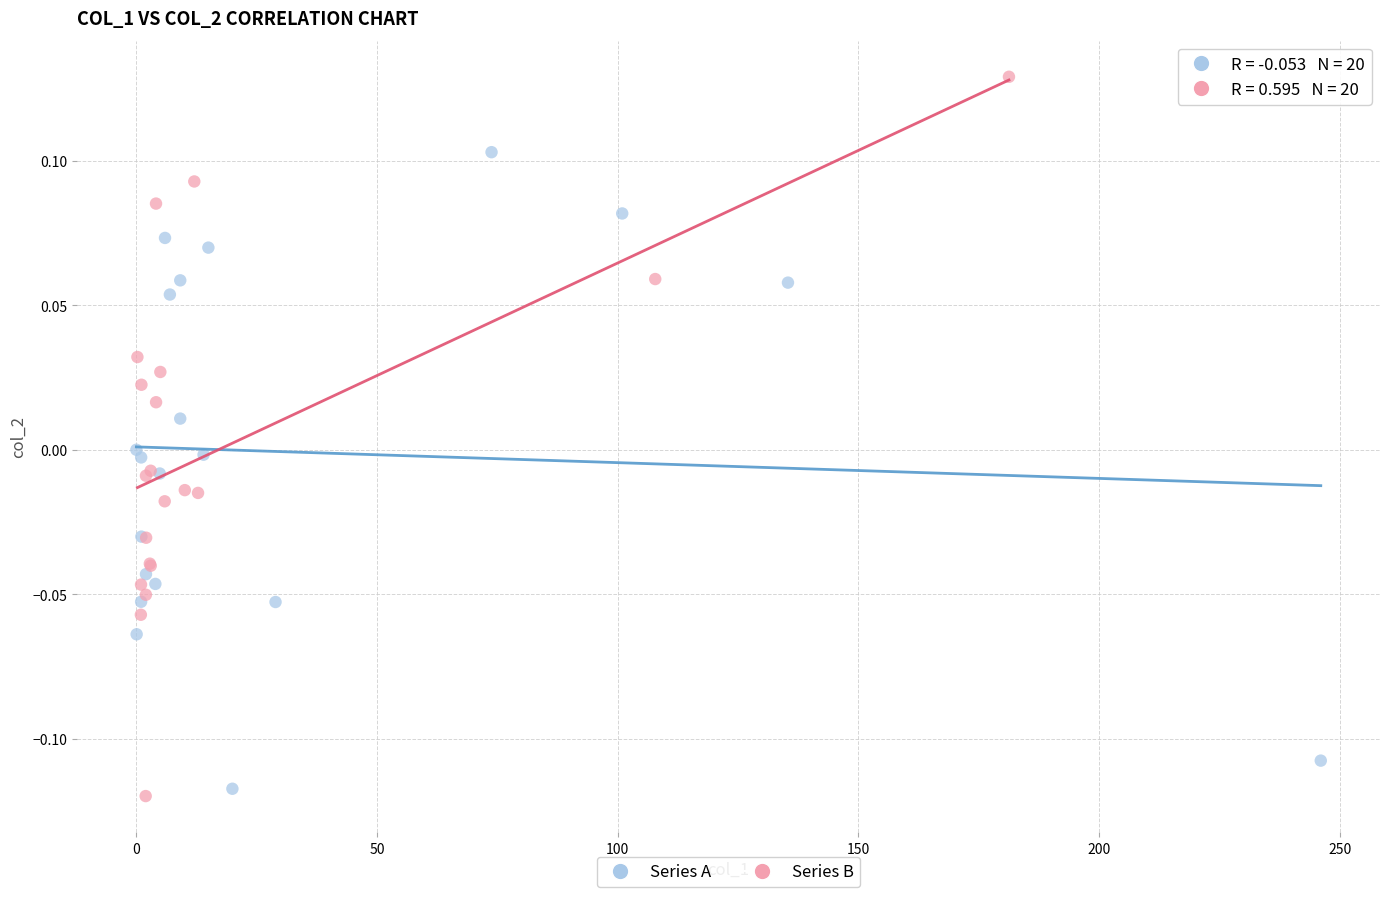

Which series reaches the maximum Y coordinate?

Series B